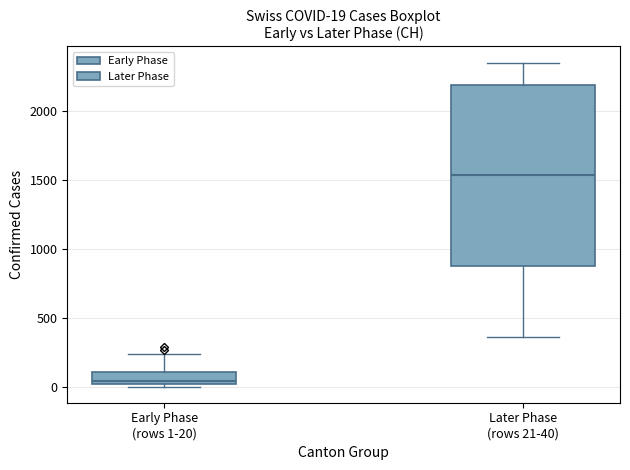

Comparing the boxes themselves (not the whiskers), which one is the tallest?

Later Phase (rows 21-40)